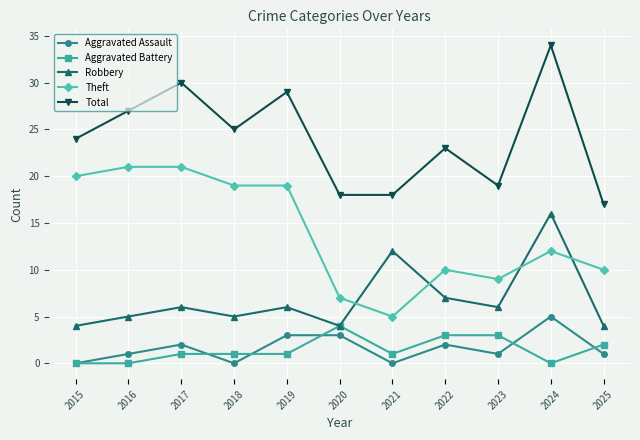

What is the value of the Total point at the 1st from the left?

24